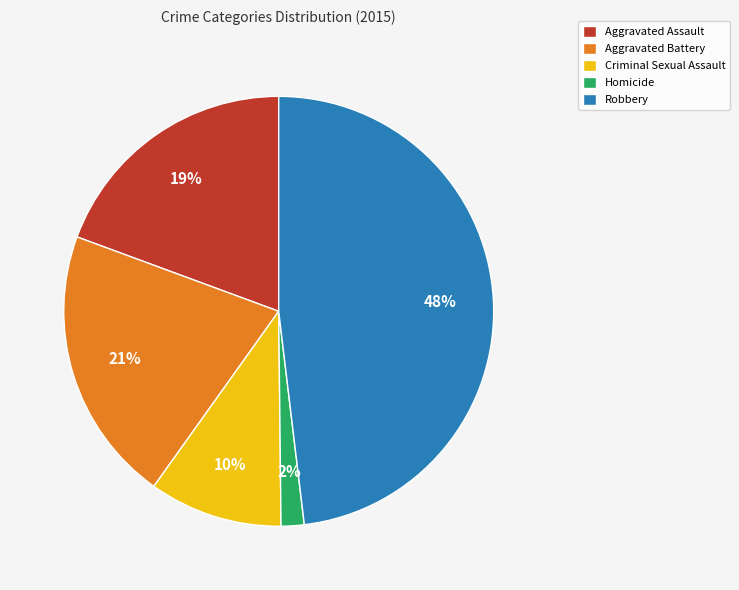

Is Criminal Sexual Assault the majority of the pie?

No